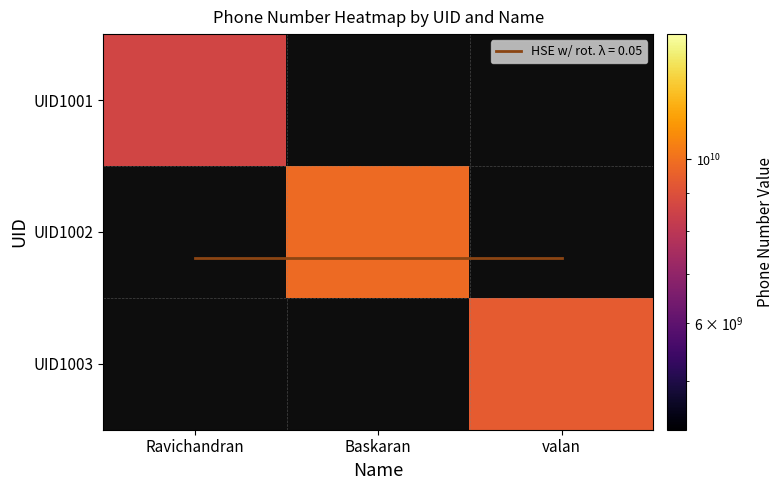

What is the greatest value displayed?

9857747327.0